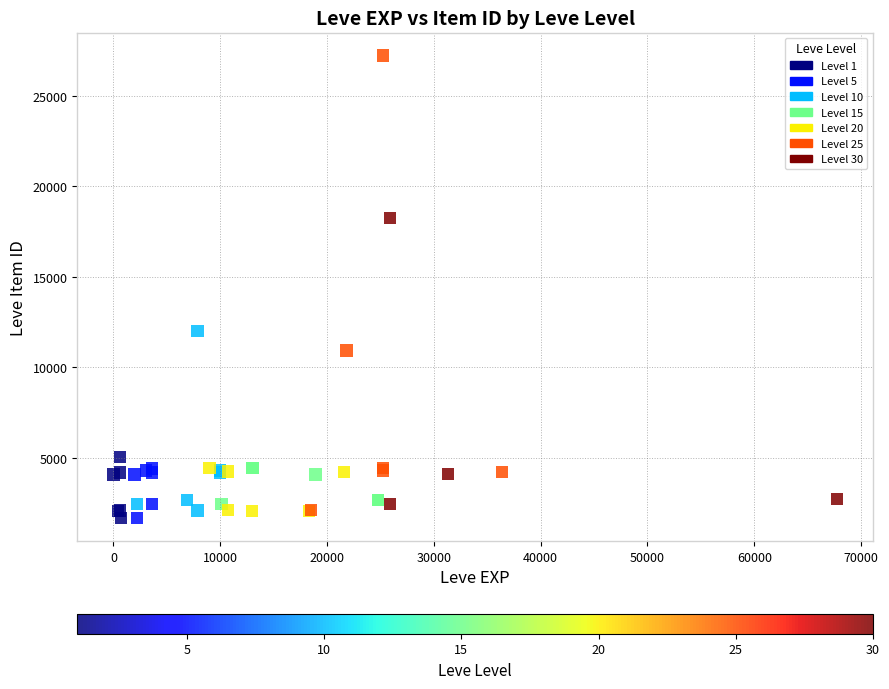

What Y value in the scatter plot is closest to 14448?

12018